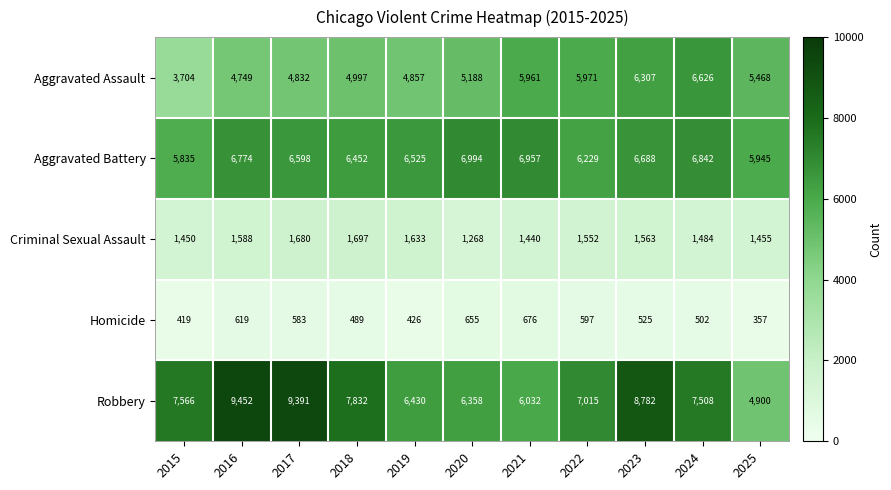

At how many categories does at least one series exceed 5166?

11